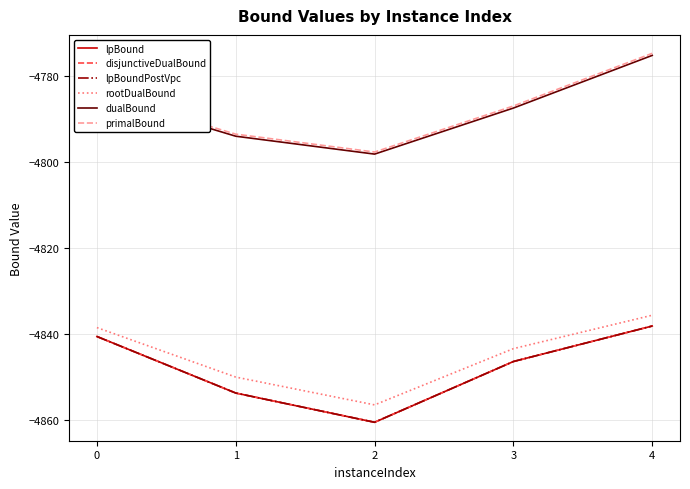

Which has a higher value, 4 or 0?

4